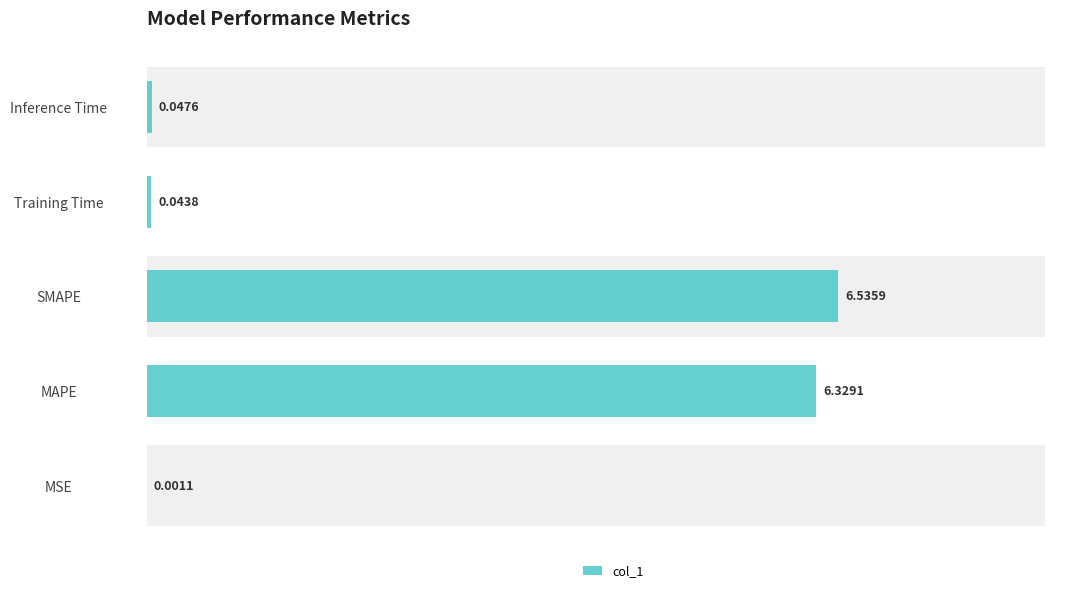

Is it true that the value at MAPE is 6.3?

True